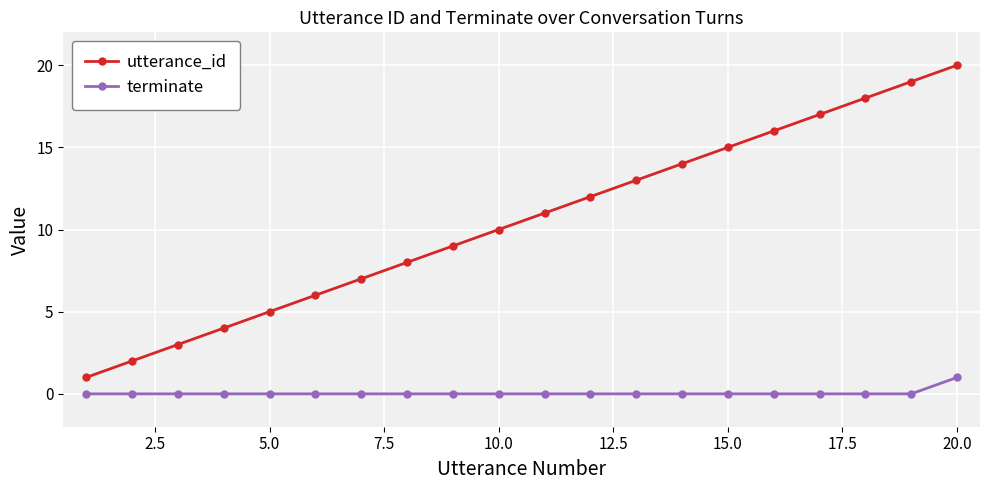

List the series in order of their peak value, lowest first.

terminate, utterance_id